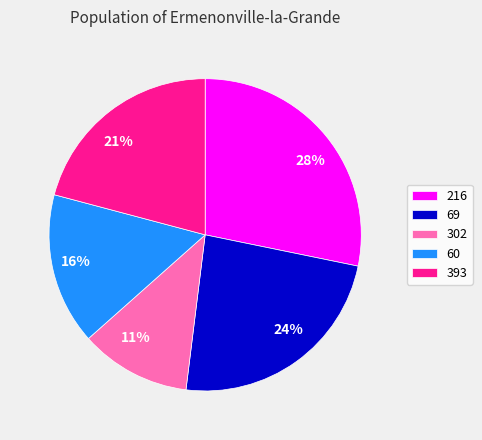

The 69 slice represents 24% of the pie. True or false?

True